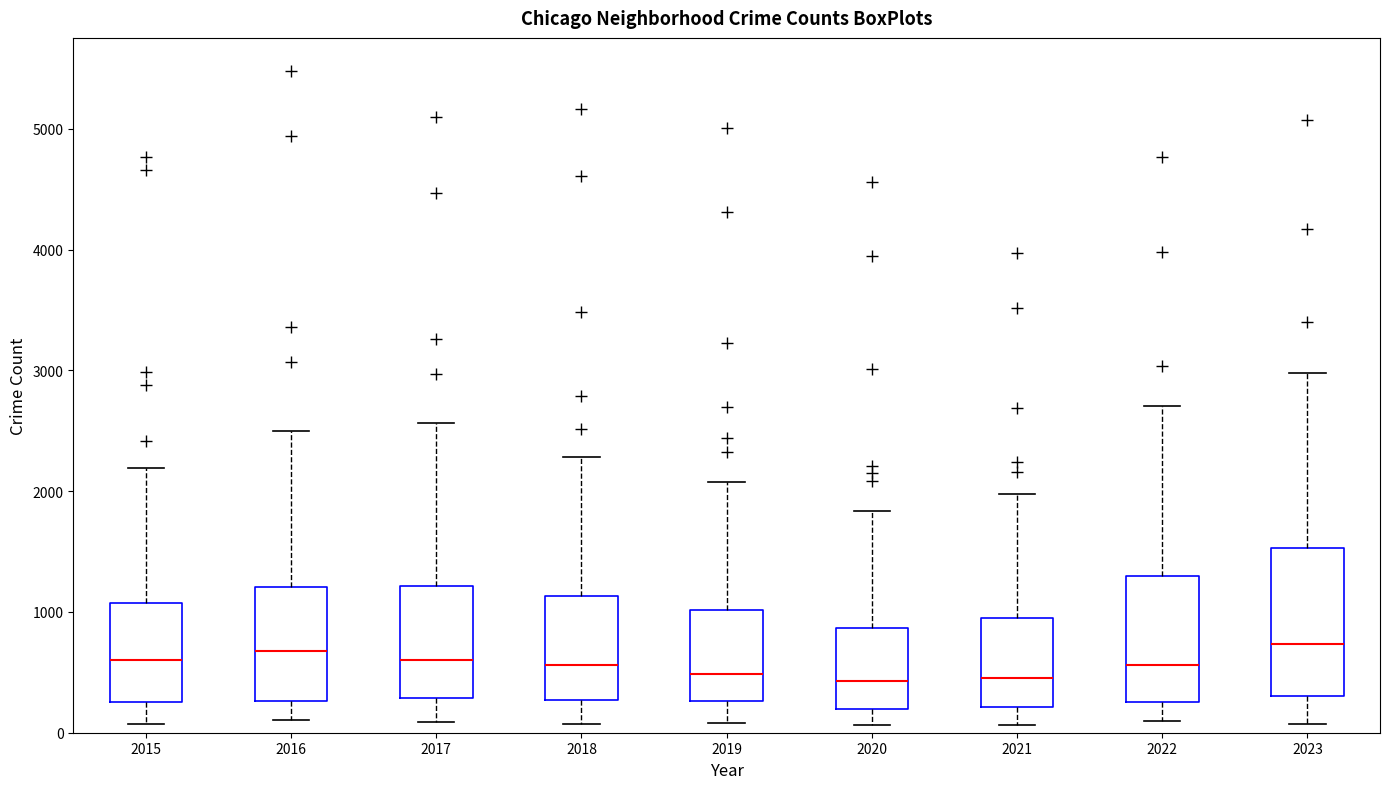

Reading left to right, transcribe this box plot: for each box, give where its median line is, the range the box spans, and where its two whiskers end, as read against the y-axis. The values are not printed on the chart, so give them approximately, as read against the axis.

2015: median 600, box 300 to 1100, whiskers 100 to 2200
2016: median 700, box 300 to 1200, whiskers 100 to 2500
2017: median 600, box 300 to 1200, whiskers 100 to 2600
2018: median 600, box 300 to 1100, whiskers 100 to 2300
2019: median 500, box 300 to 1000, whiskers 100 to 2100
2020: median 400, box 200 to 900, whiskers 100 to 1800
2021: median 500, box 200 to 900, whiskers 100 to 2000
2022: median 600, box 300 to 1300, whiskers 100 to 2700
2023: median 700, box 300 to 1500, whiskers 100 to 3000